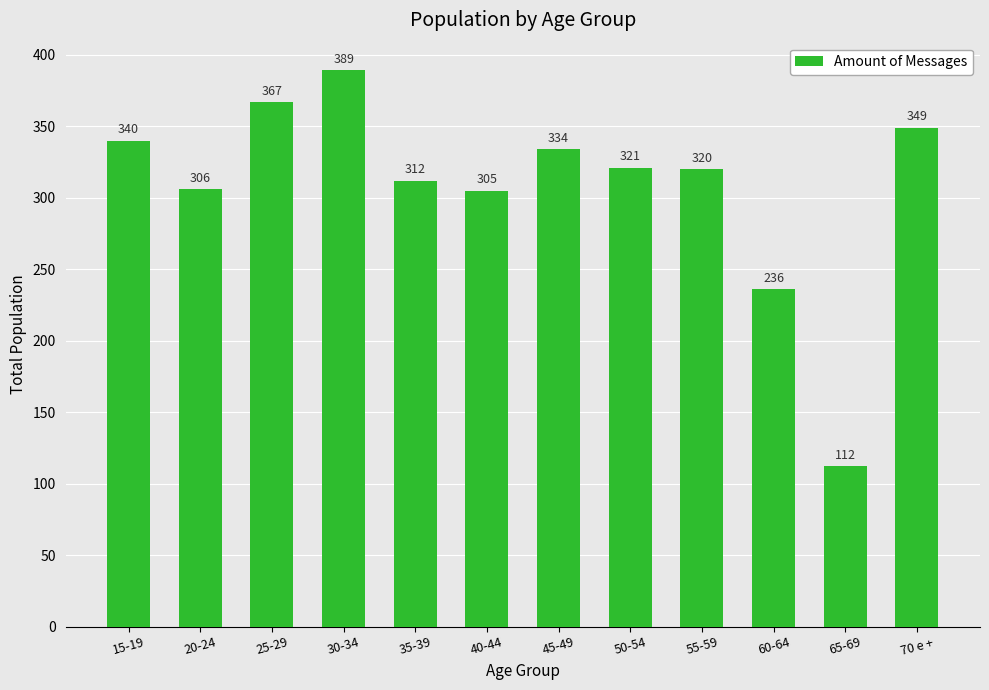

What is the sum of the values at 40-44 and 55-59?

625